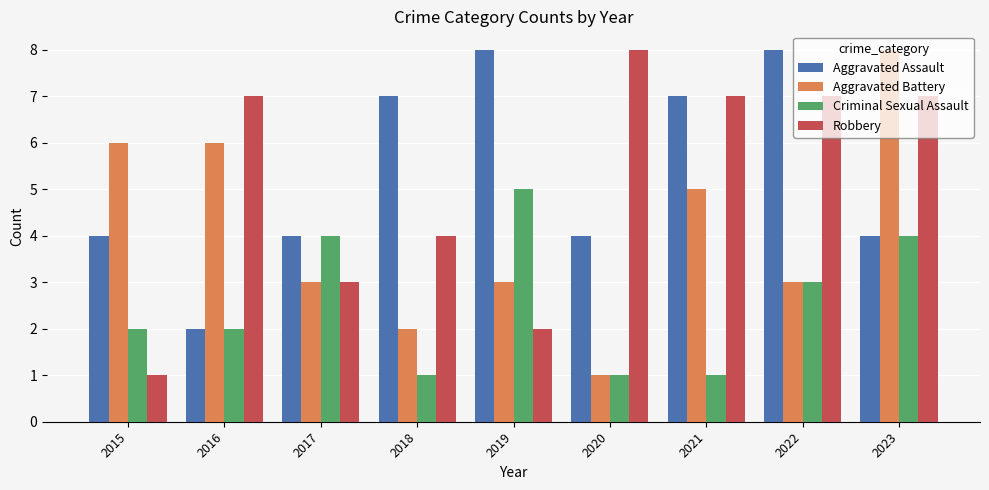

Does the chart contain stacked bars?

No